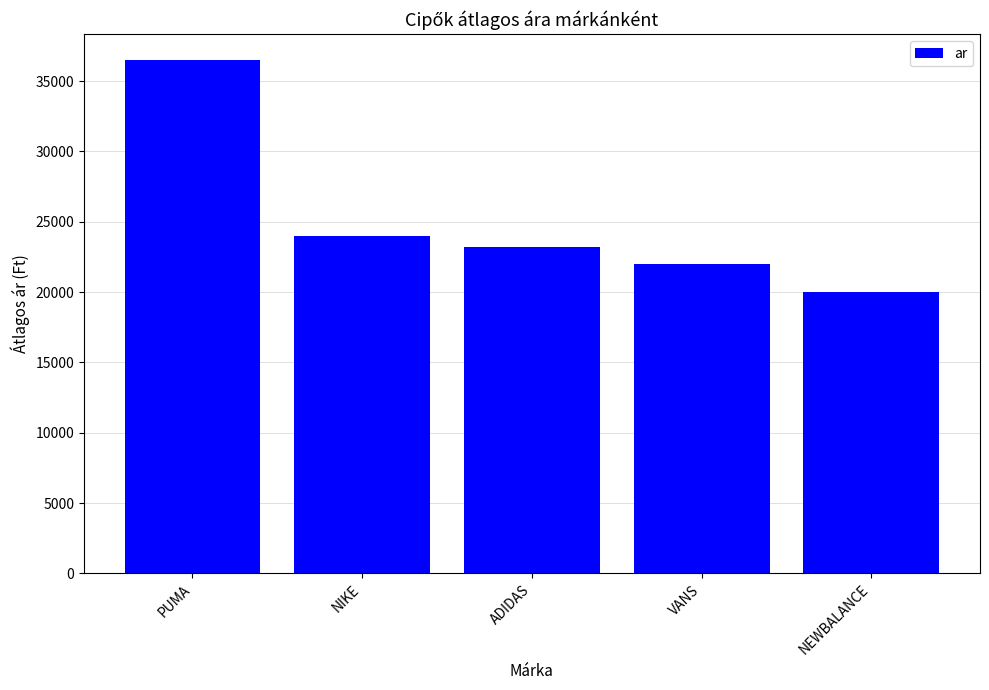

What is the label of the 3rd bar from the left?

ADIDAS